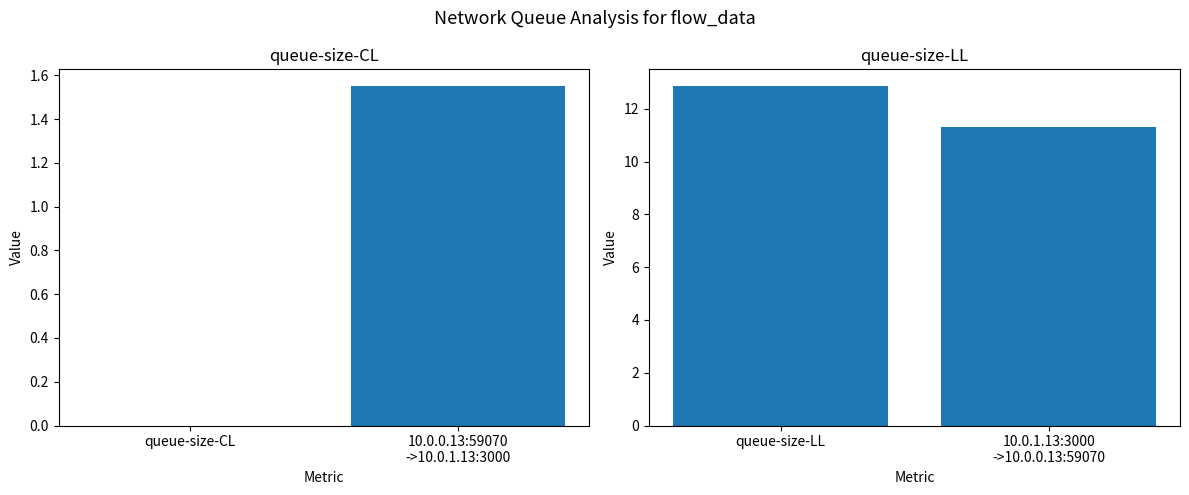

What are all the series names shown in the legend?

queue-size-CL, queue-size-LL